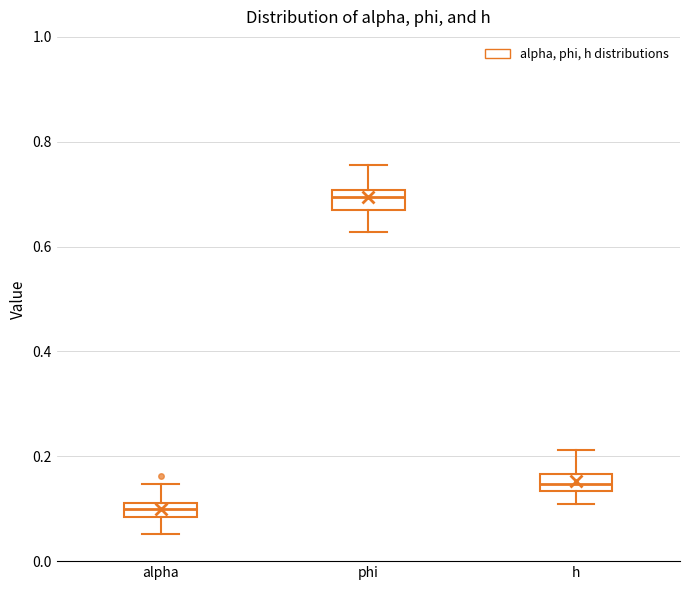

Which box's median line is the highest?

phi